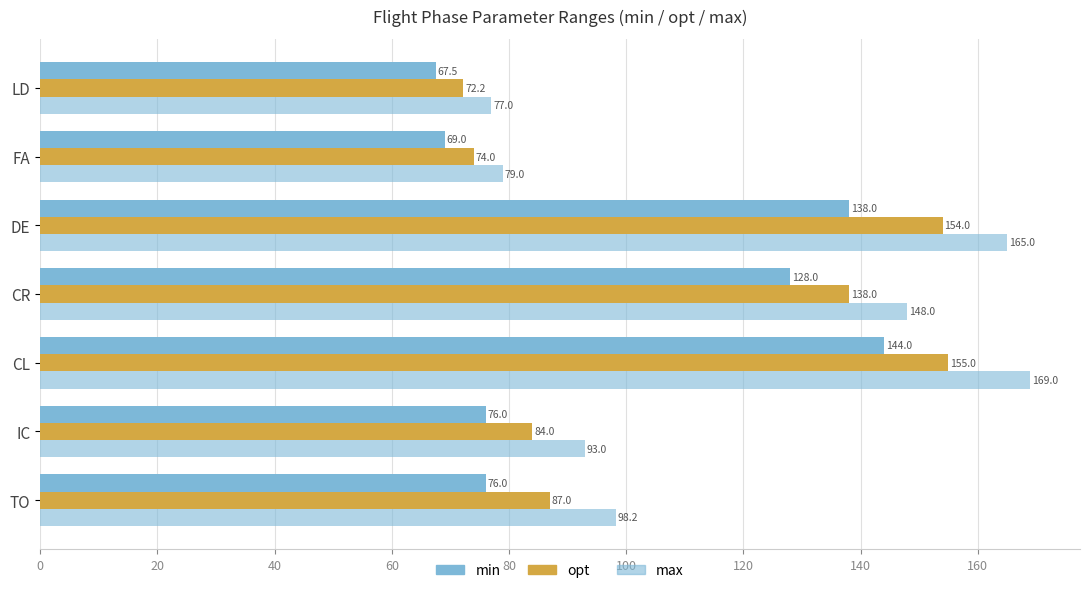

What is the value of the min bar at the 1st from the left?

76.0